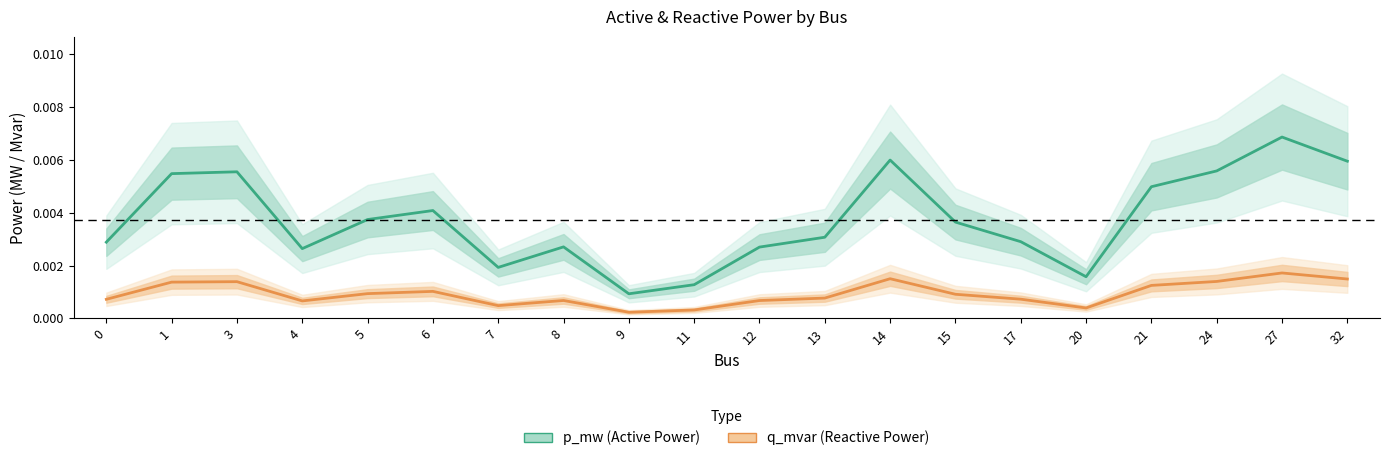

At which category does the chart reach its peak across all series?

27